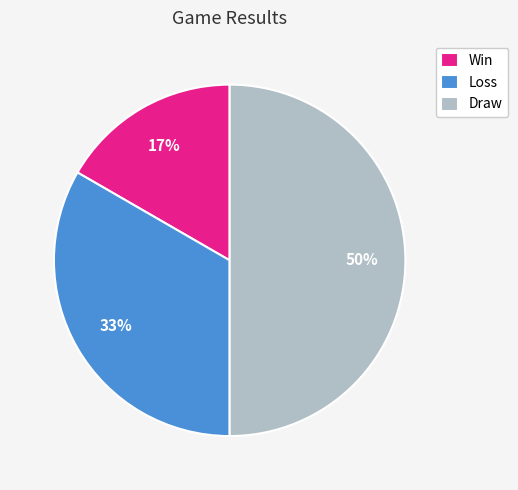

Which category has the smallest portion of the pie?

Win